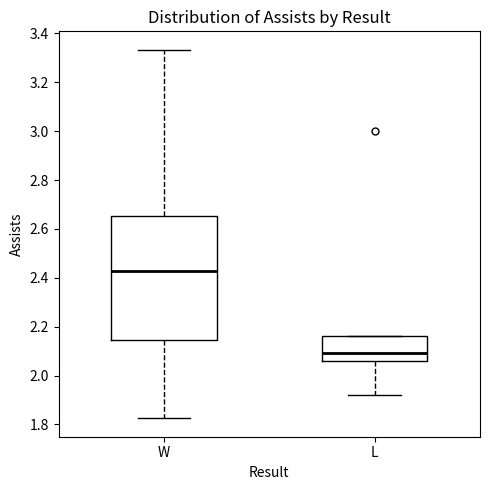

Reading left to right, transcribe this box plot: for each box, give where its median line is, the range the box spans, and where its two whiskers end, as read against the y-axis. The values are not printed on the chart, so give them approximately, as read against the axis.

W: median 2.42, box 2.14 to 2.66, whiskers 1.82 to 3.34
L: median 2.10, box 2.06 to 2.16, whiskers 1.92 to 2.16